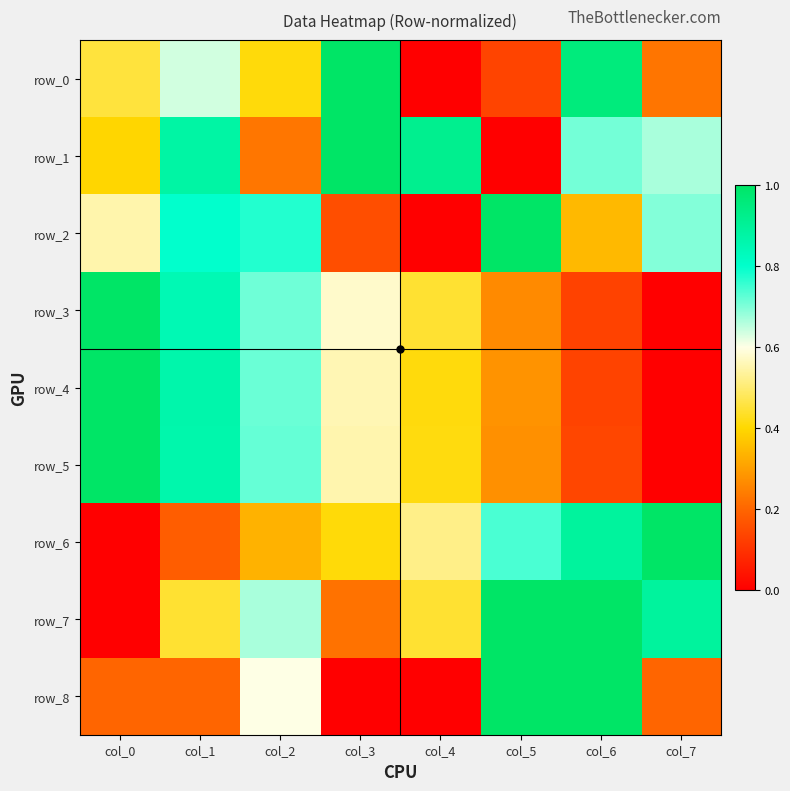

What is the spread (max minus min) of values at col_0?

1.0